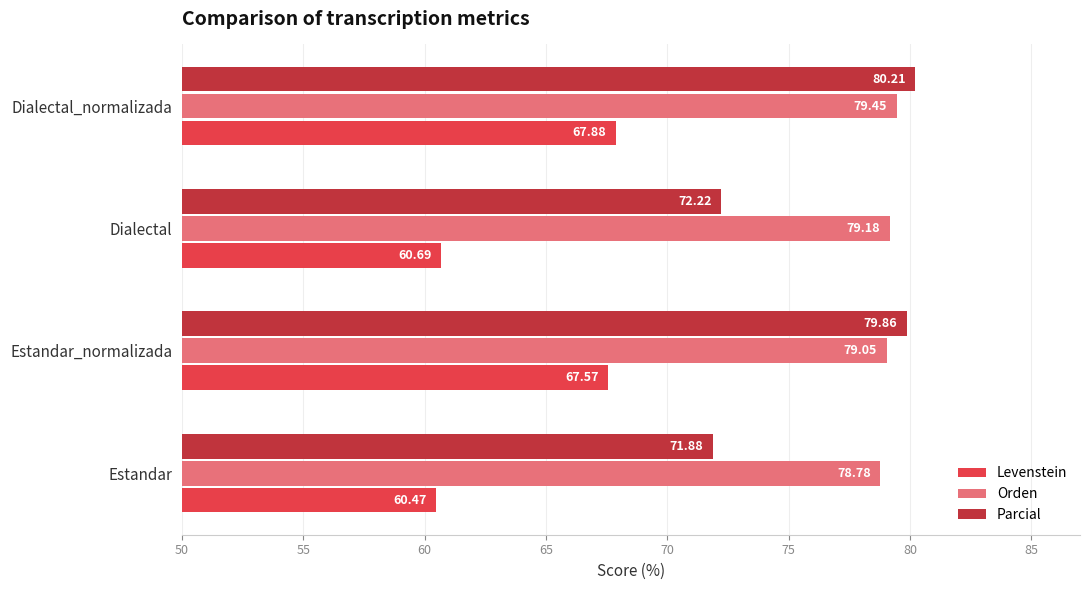

What are all the series names shown in the legend?

Levenstein, Orden, Parcial